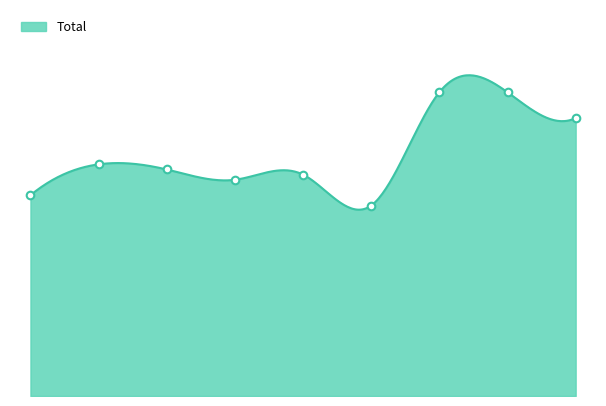

What is the change in value from 1 to 7?

+14